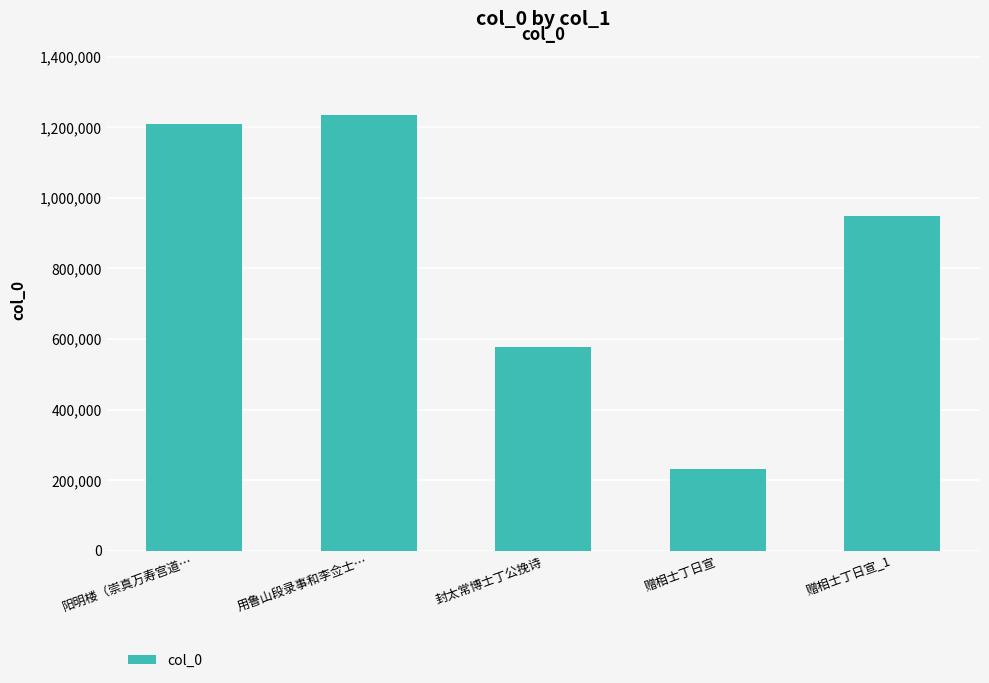

Which label corresponds to the smallest value in the chart?

赠相士丁日宣